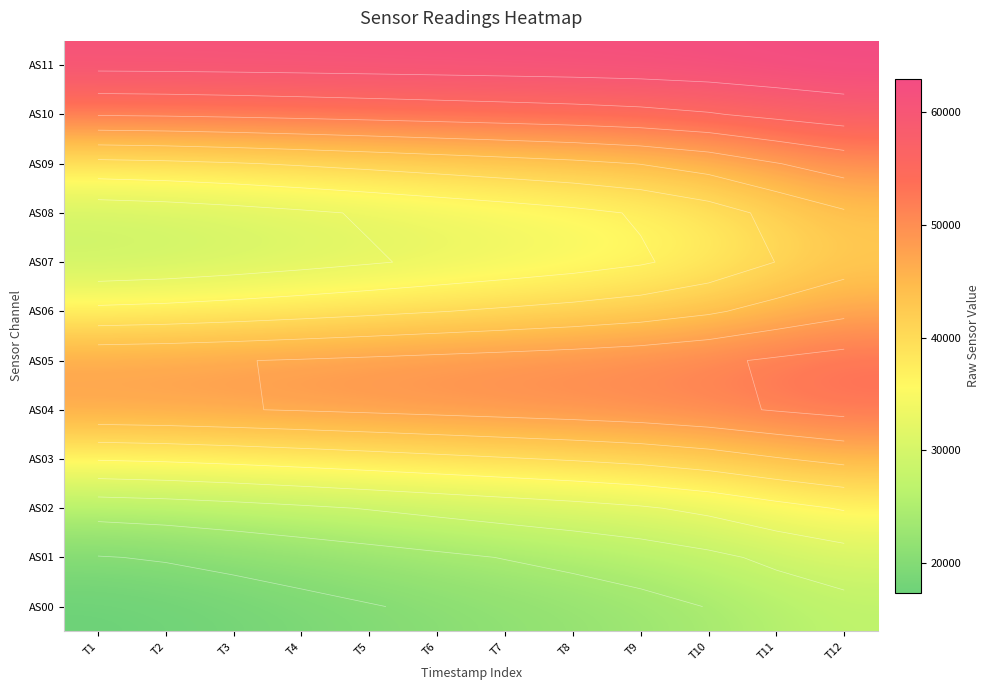

The value of AS06 at T4 is 19412.4. True or false?

False